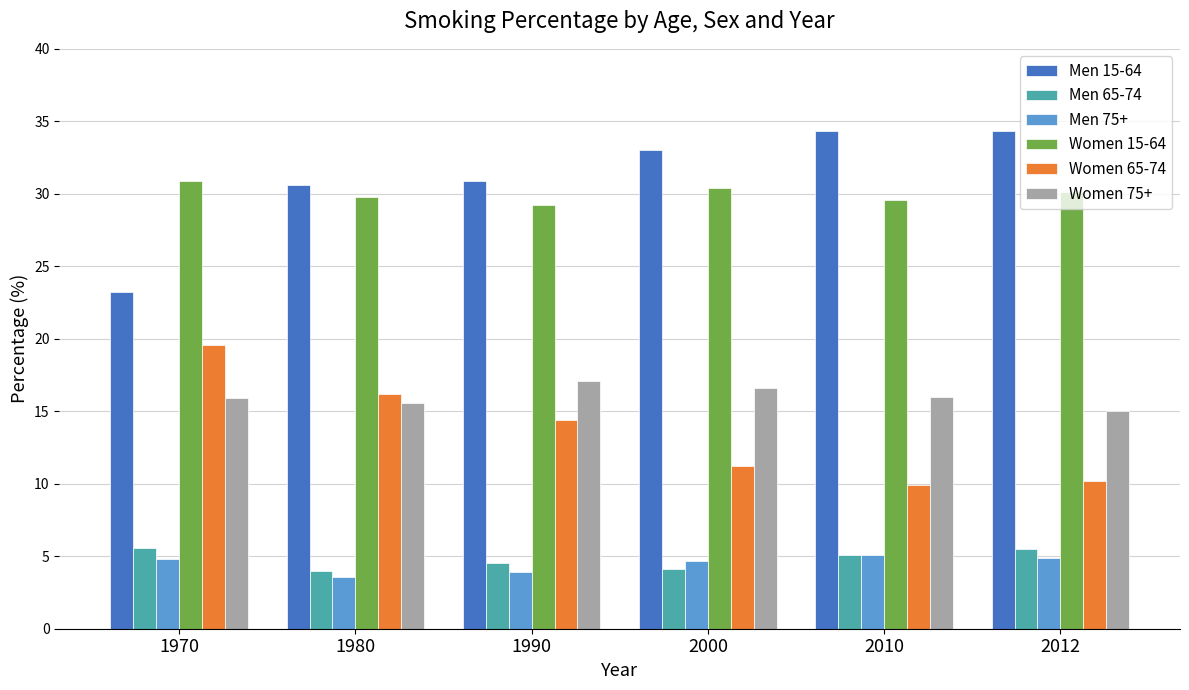

What is the difference between the highest and lowest values at 1980?

27.0